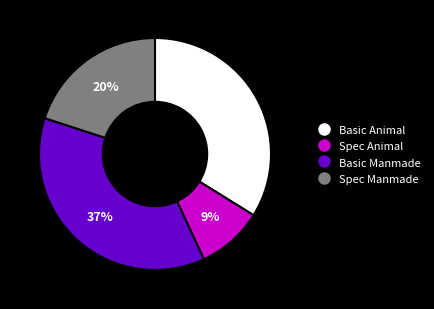

Which has a higher value, Basic Animal or Basic Manmade?

Basic Manmade